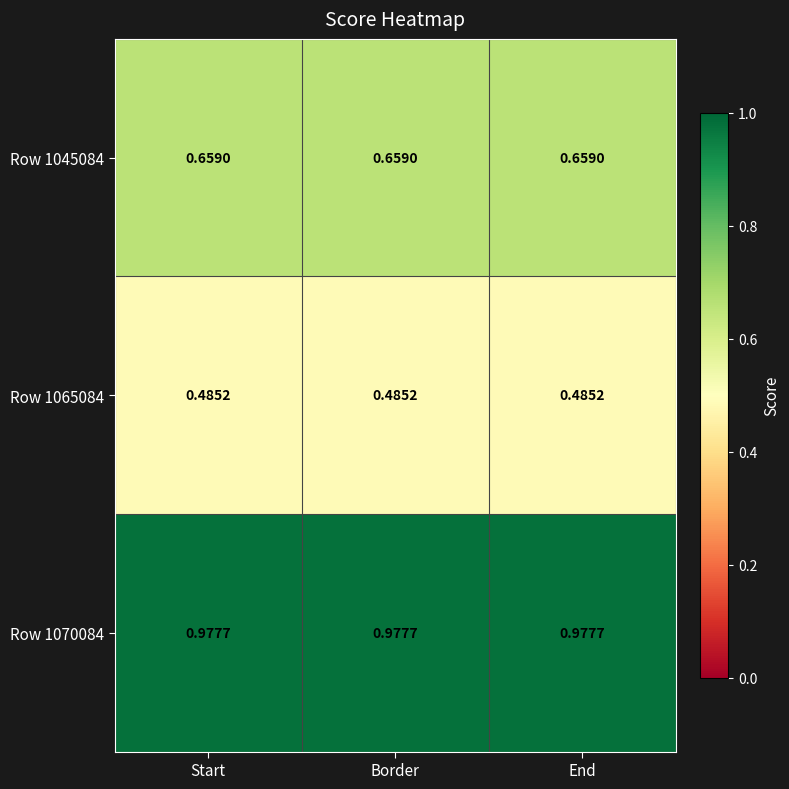

At how many categories does at least one series exceed 0?

3